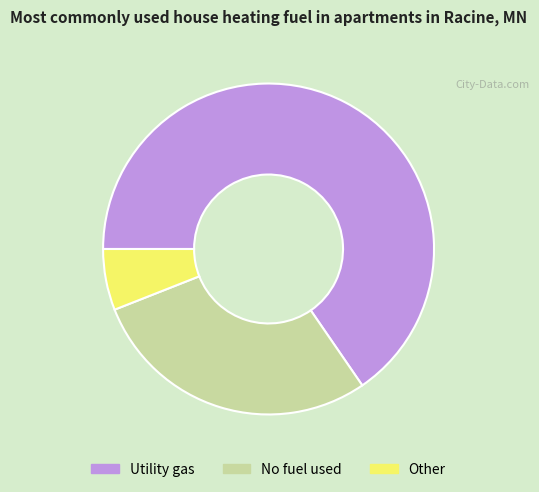

What is the ratio of the value at No fuel used to the value at Utility gas?

0.4